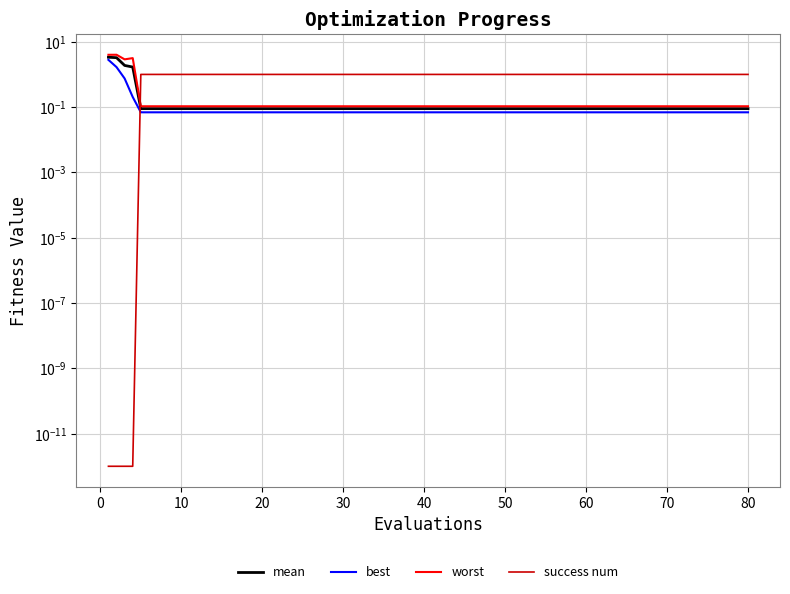

What is the value of the success num point at the 19th from the left?

1.0